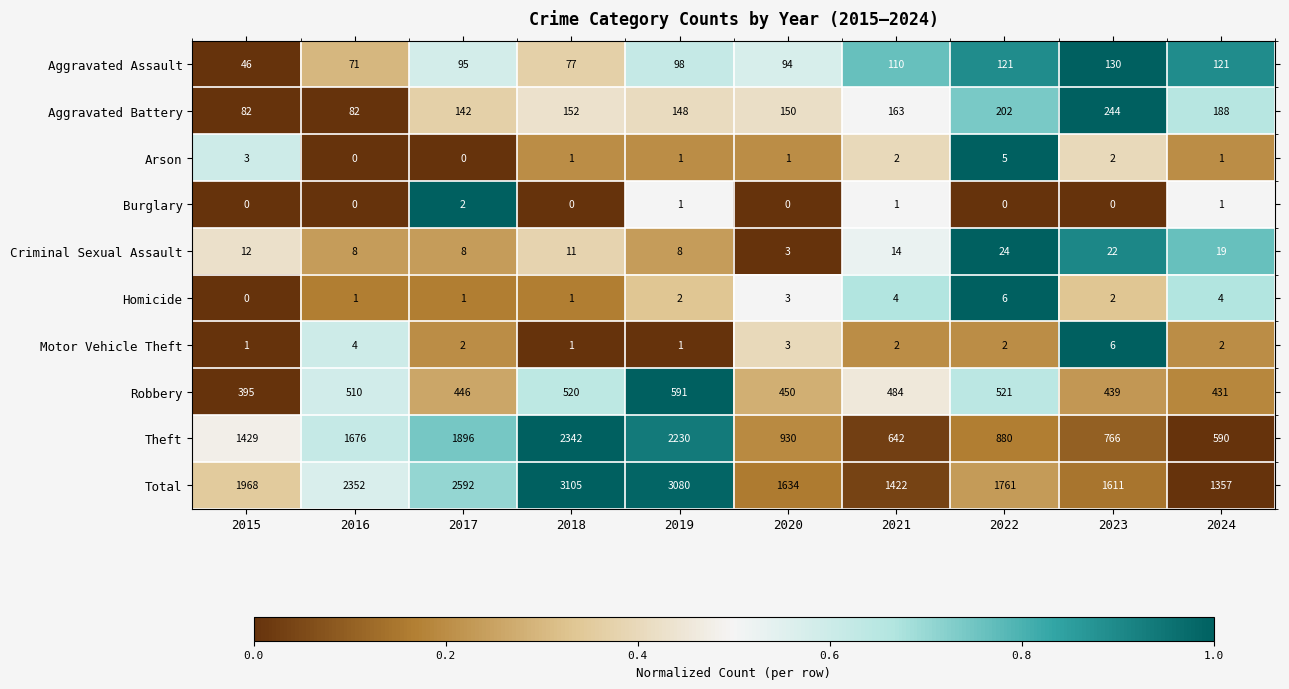

Read the Total value at 2024.

1357